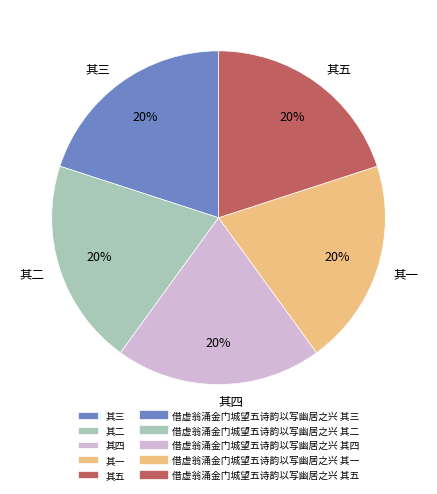

The 其五 slice represents 30% of the pie. True or false?

False